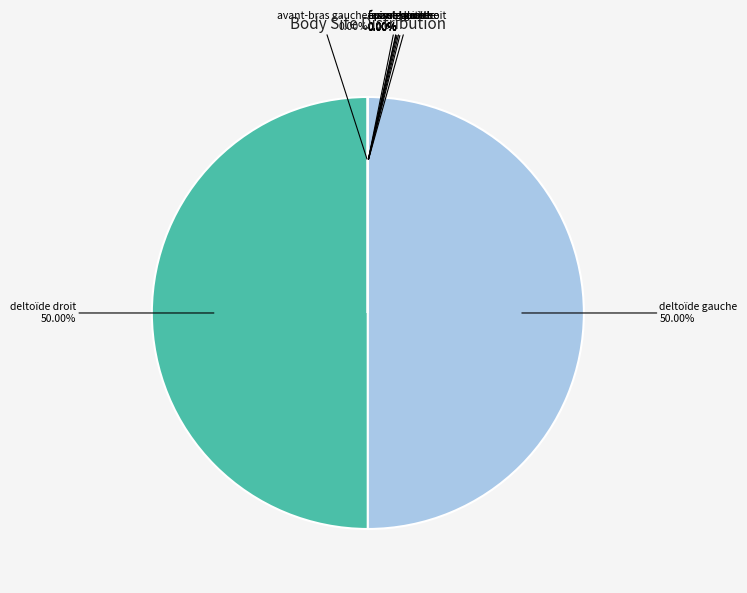

Which category accounts for the majority?

deltoïde gauche